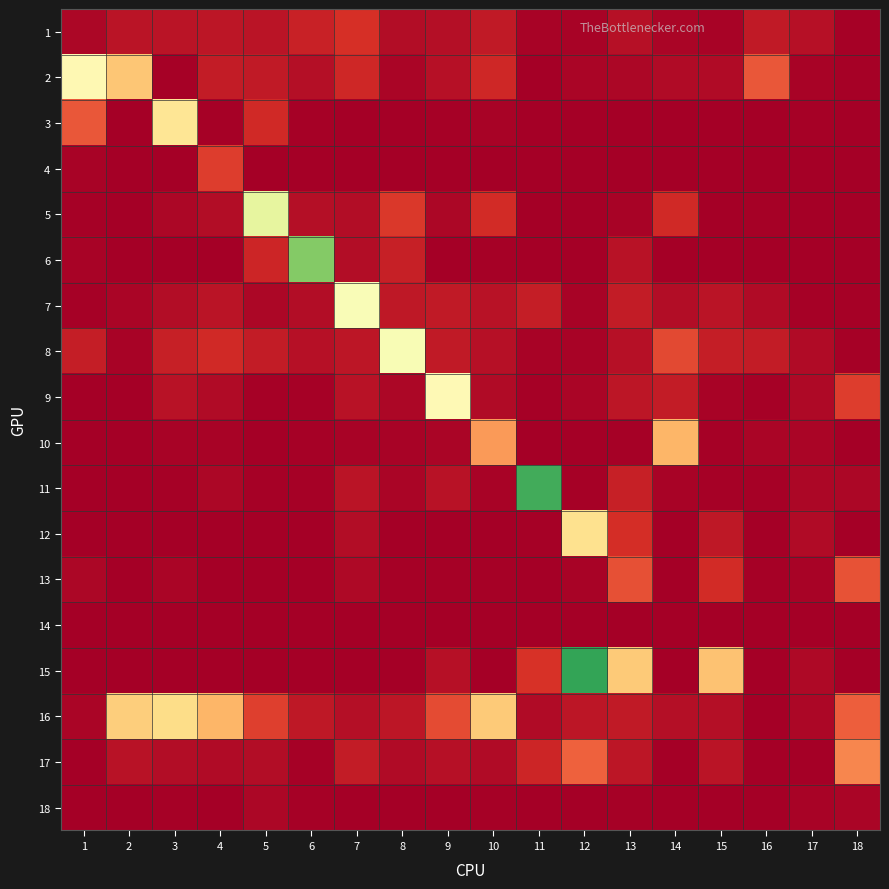

At 7, list the series in order from largest to smallest.

7, 1, 2, 17, 8, 11, 9, 16, 5, 6, 12, 13, 10, 18, 15, 3, 4, 14